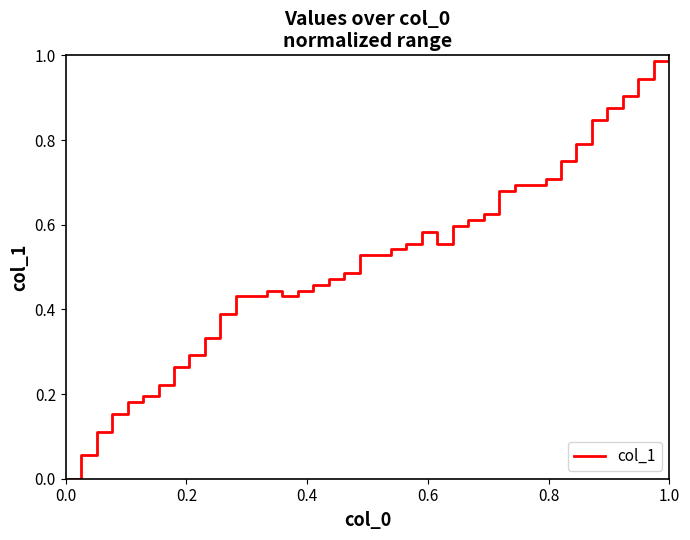

Is this an area chart (filled region under the line)?

No